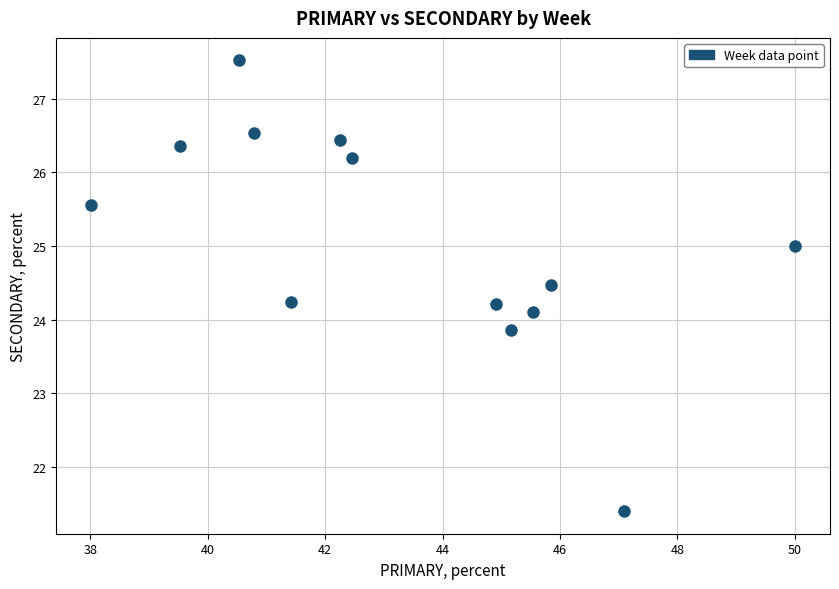

What is the range of X values (max minus min)?

12.0